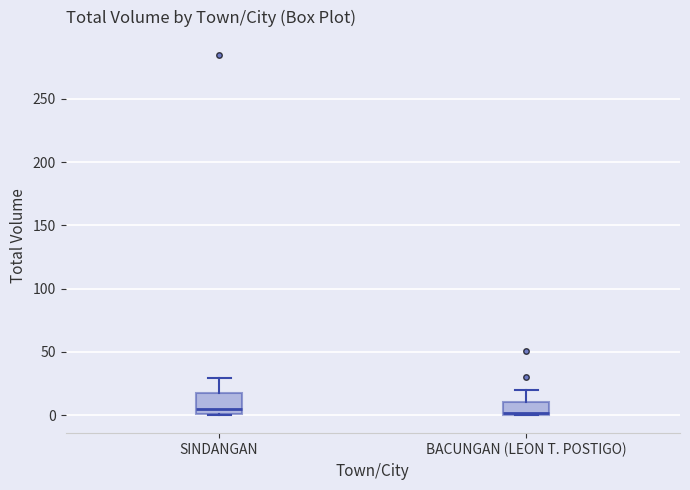

Reading left to right, read every box against the y-axis: the position of its median line, the range the box covers, and the ends of its whiskers. The values are not printed on the chart, so give them approximately, as read against the axis.

SINDANGAN: median 5, box 0 to 20, whiskers 0 to 30
BACUNGAN (LEON T. POSTIGO): median 0 (just above the box's lower edge), box 0 to 10, whiskers 0 to 20